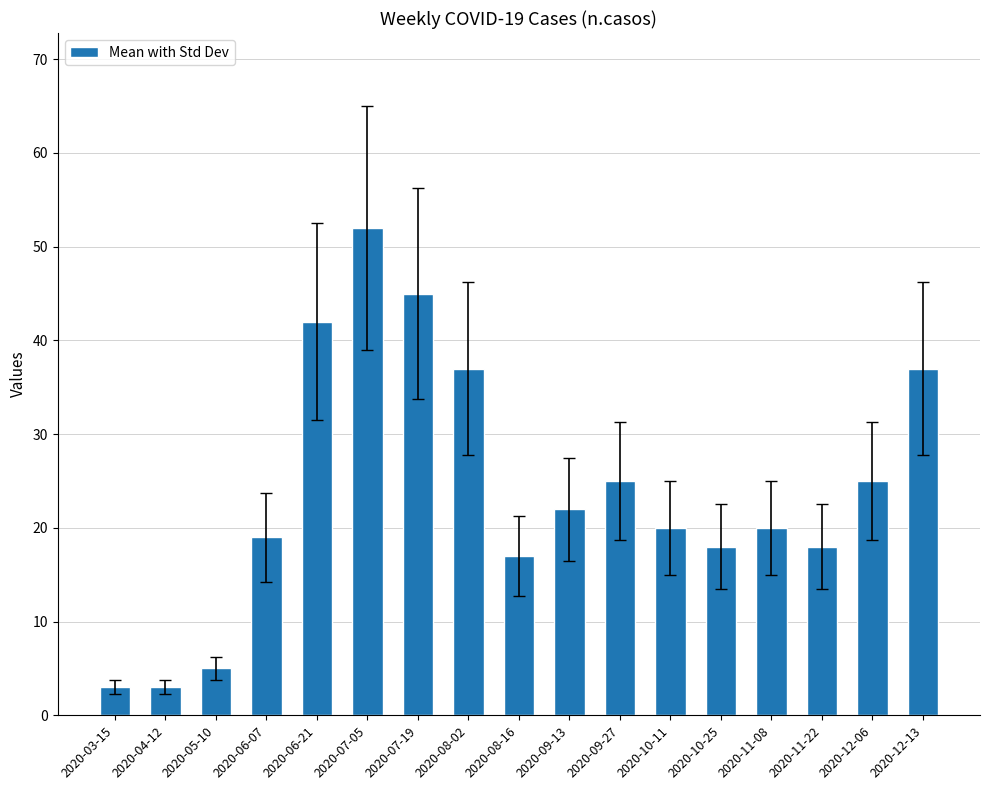

Reading left to right, transcribe all the data shown in this chart.

3	3	5	19	42	52	45	37	17	22	25	20	18	20	18	25	37